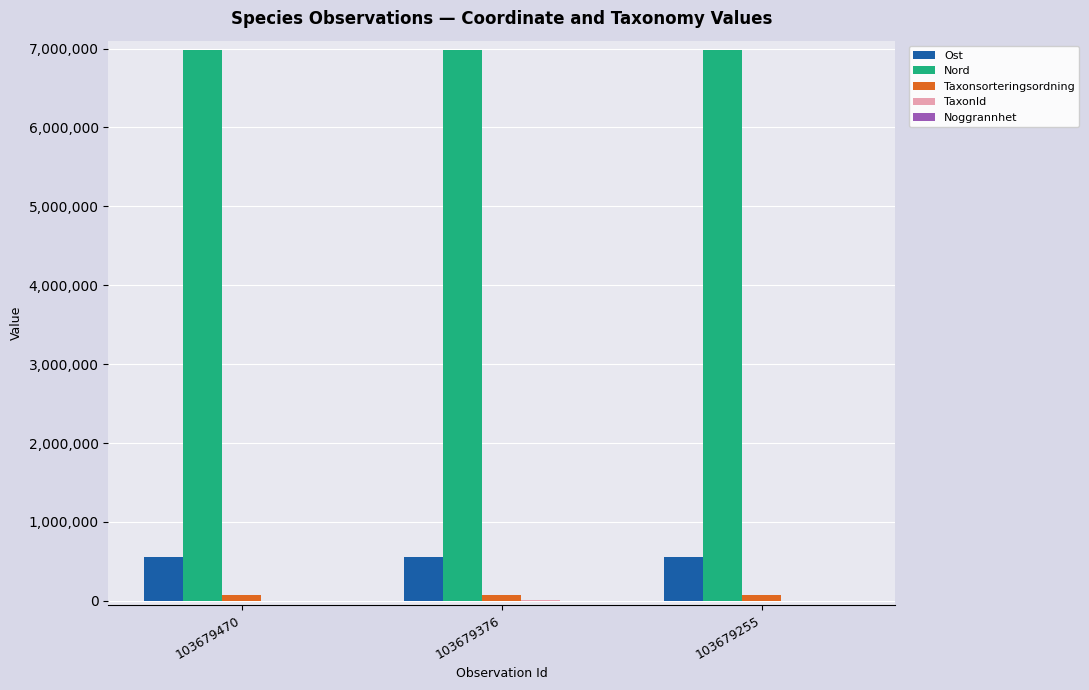

The value of Nord at 103679255 is 6976876.4. True or false?

True